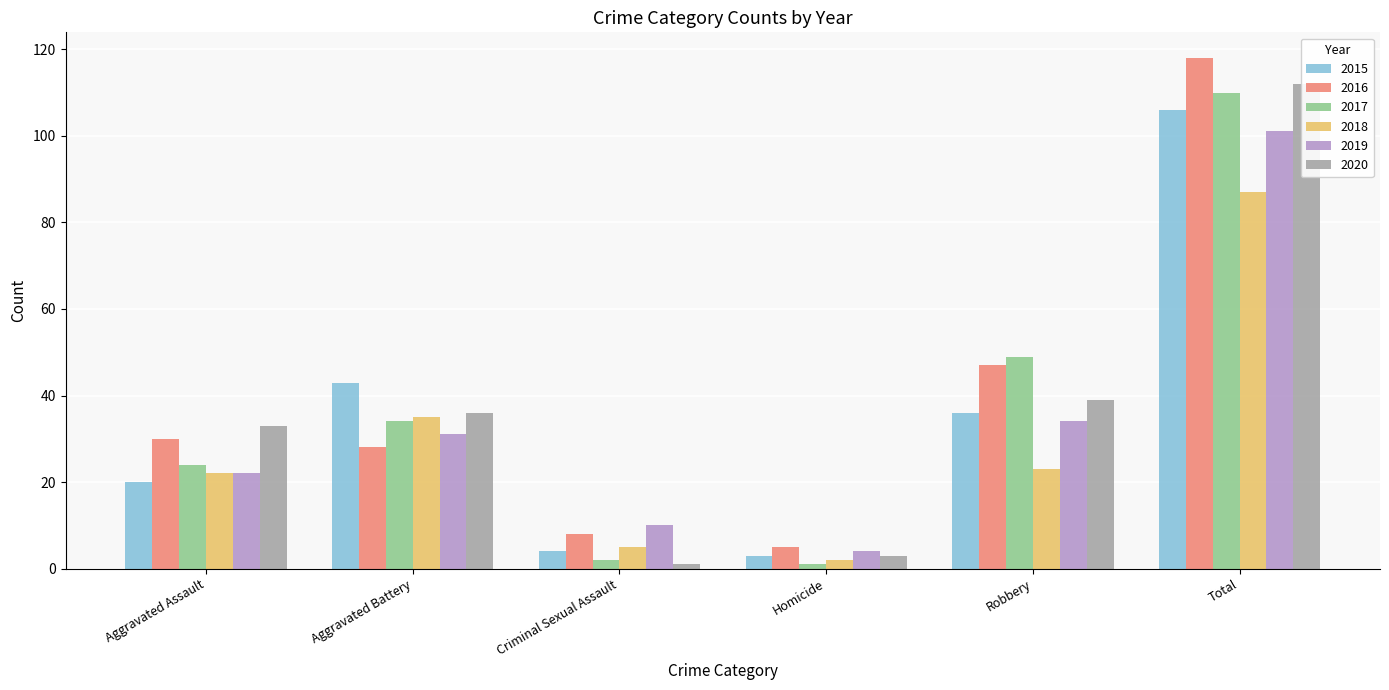

What is the label of the 5th bar from the left?

Robbery